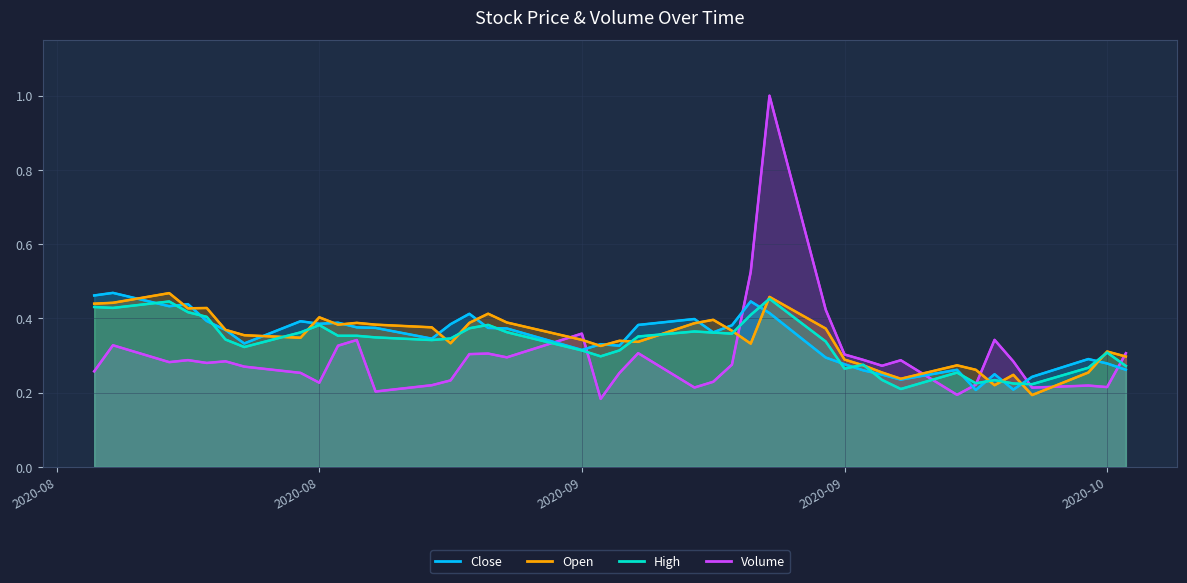

Count the number of data series in this chart.

4